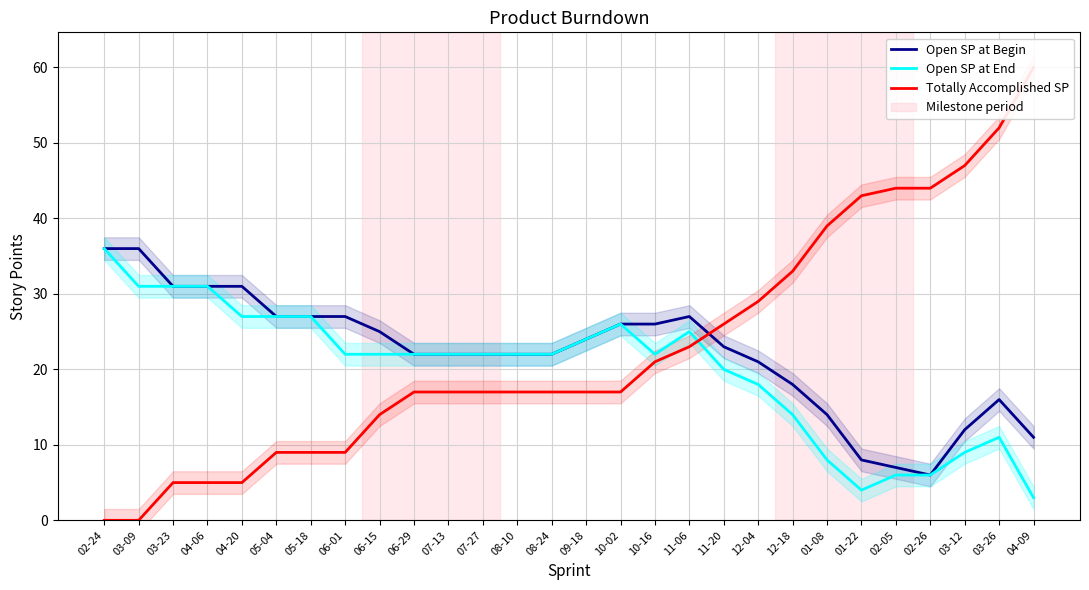

At which label does Open SP at End first exceed 22?

02-24